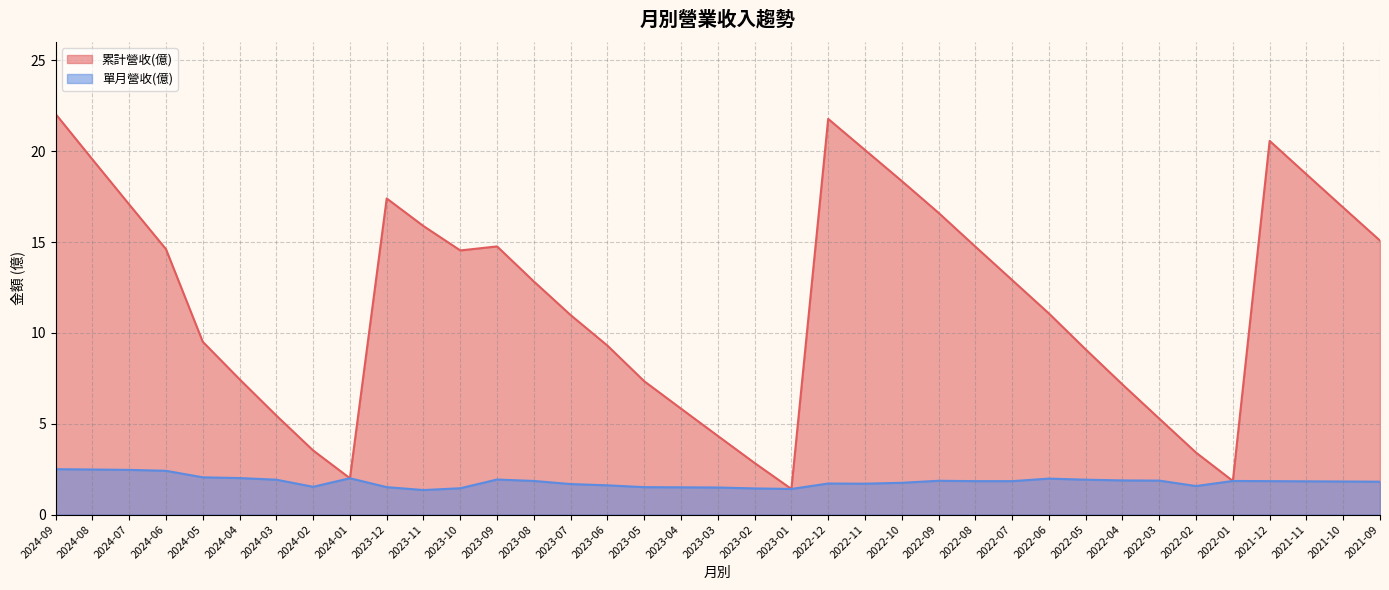

At which category does 單月營收(億) reach its first local peak?

2024-01